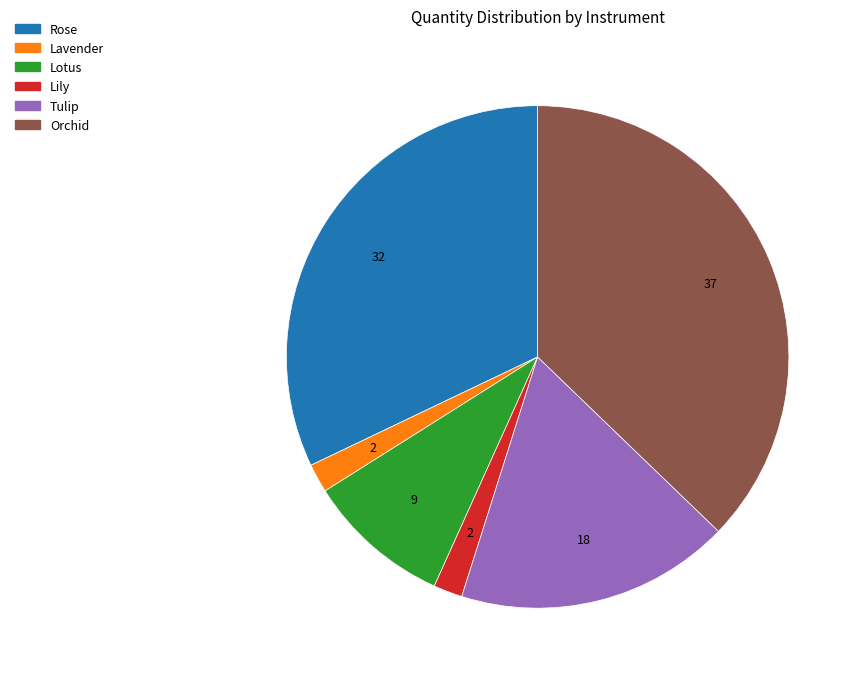

How many segments does this pie chart have?

6